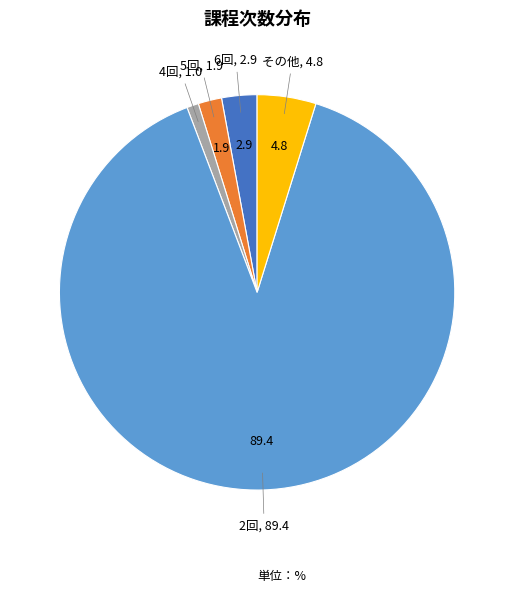

Which category has the smallest portion of the pie?

4回